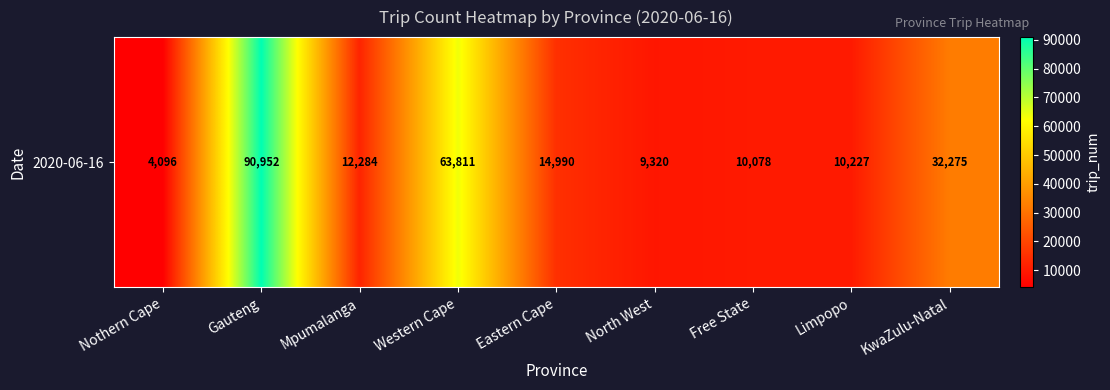

What is the difference between the second highest and minimum values?

59715